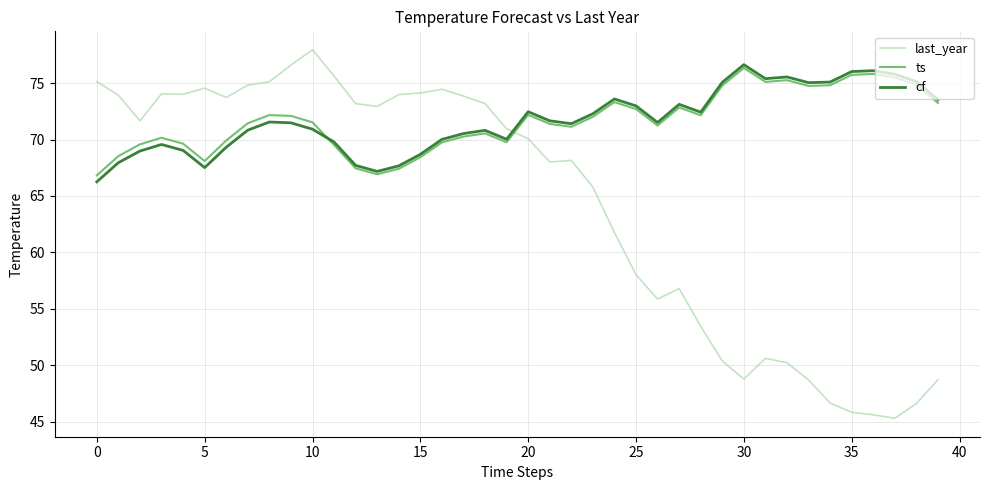

True or false: ts and last_year cross at least once.

True